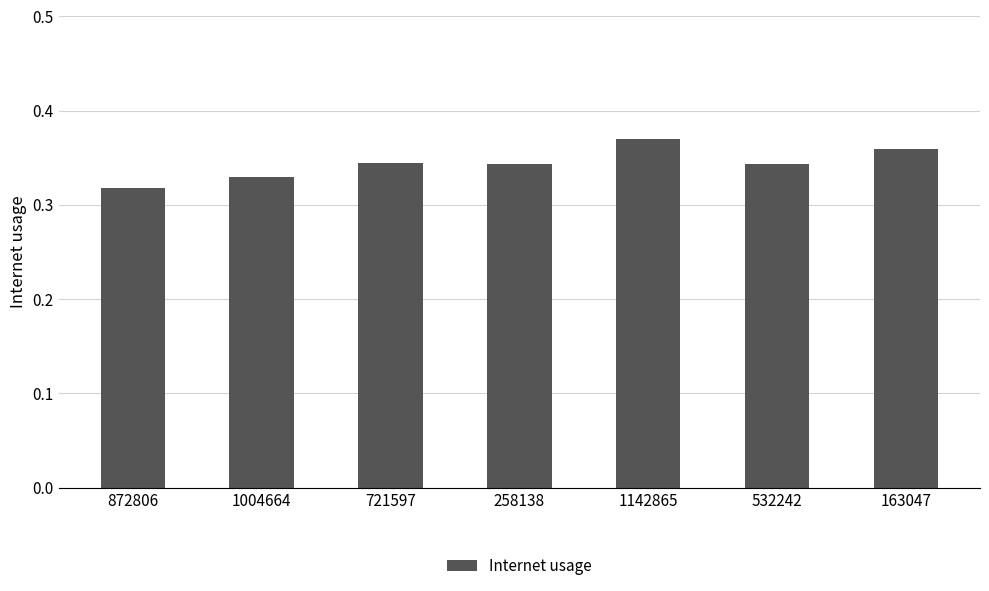

Which category has the highest value across all series?

1142865